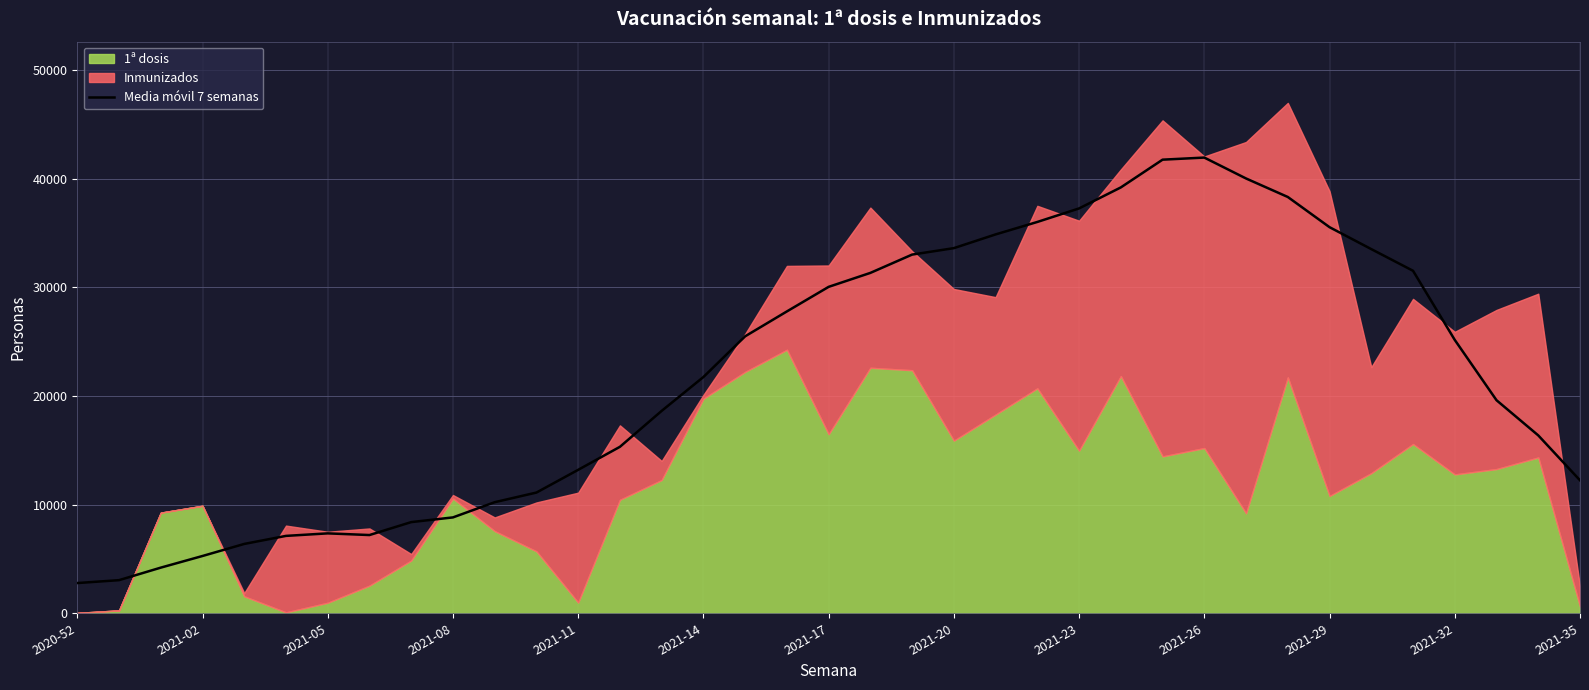

How many lines are shown in the chart?

1